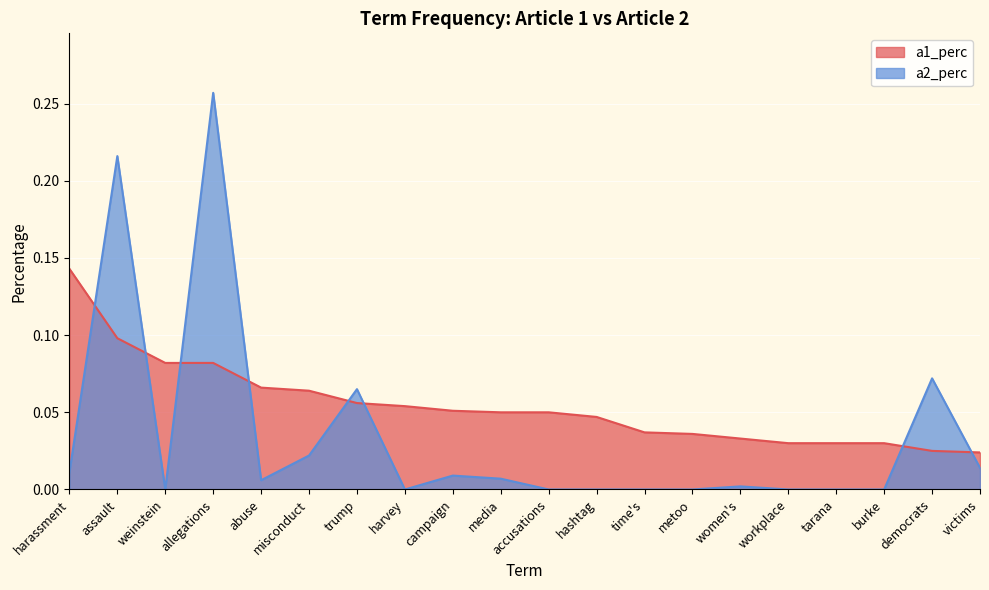

What is the label of the 7th point from the left?

trump